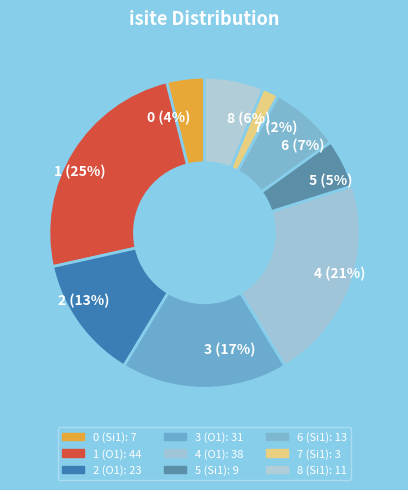

True or false: 3 accounts for 24% of the total.

False